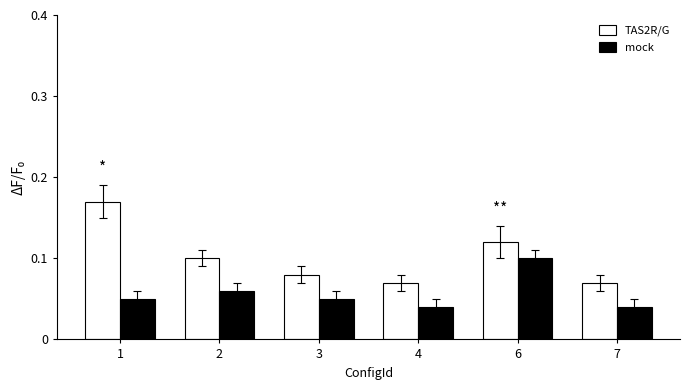

What is the sum of all TAS2R/G values?

0.6